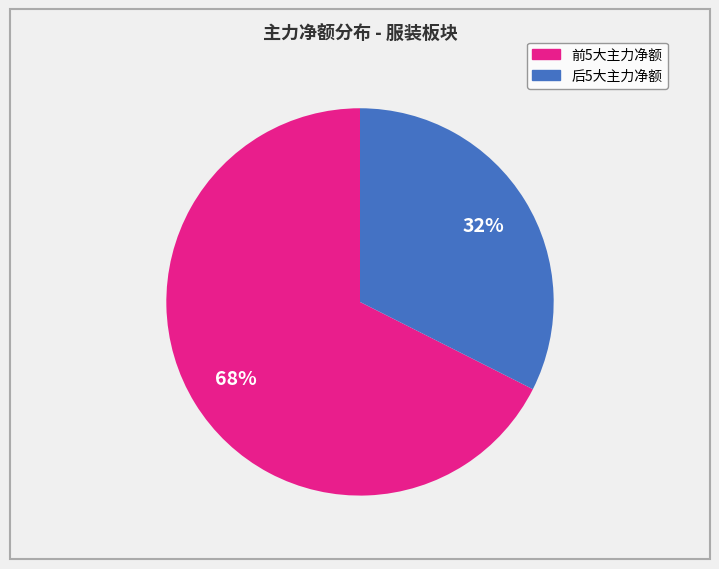

Is there a majority slice in this chart?

Yes